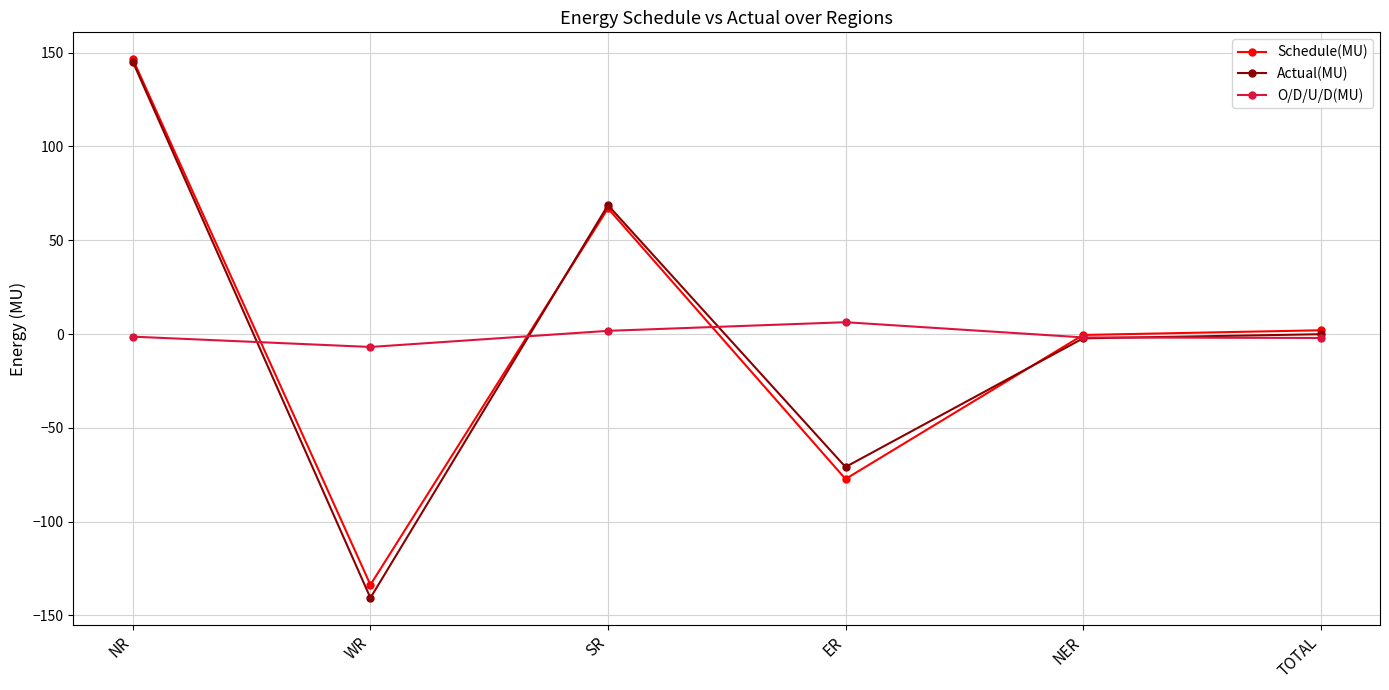

Read the Schedule(MU) value at NR.

146.5